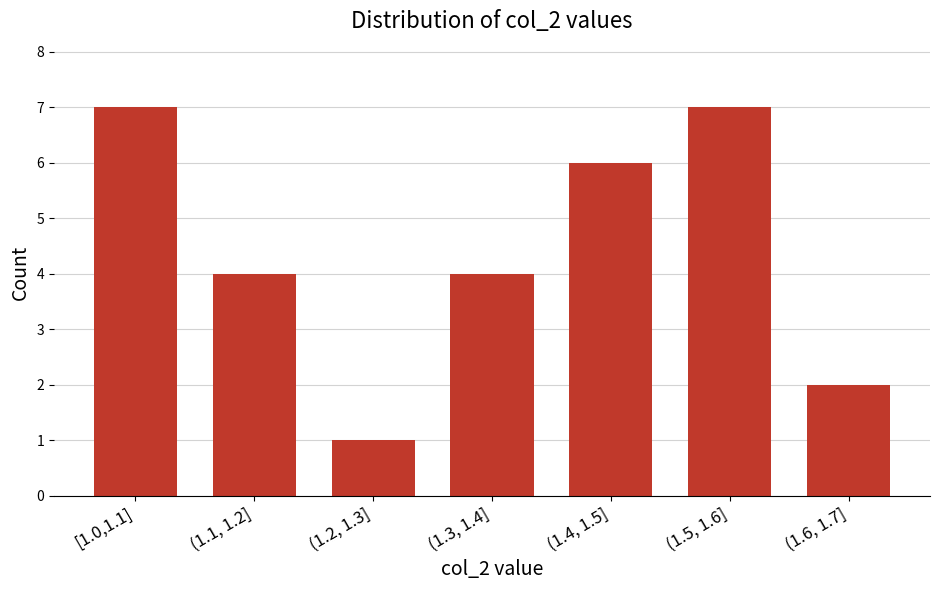

Reading left to right, transcribe all the data shown in this chart.

7	4	1	4	6	7	2